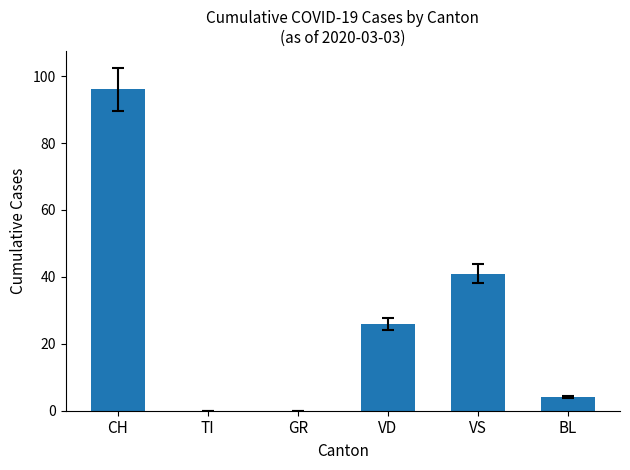

Reading left to right, what are all the values shown in this chart?

CH=96	TI=0	GR=0	VD=26	VS=41	BL=4